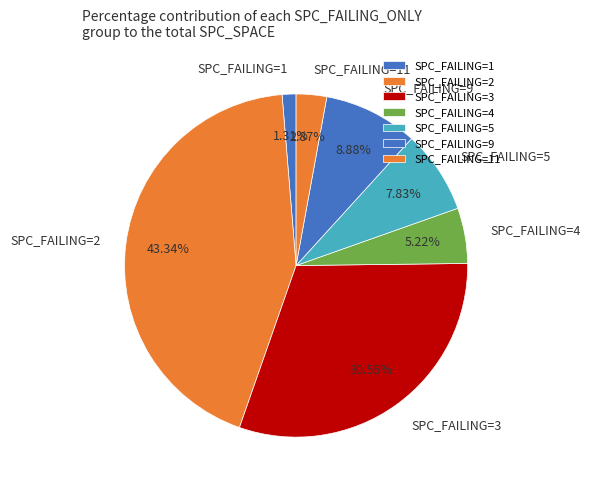

Is SPC_FAILING=1 the majority of the pie?

No